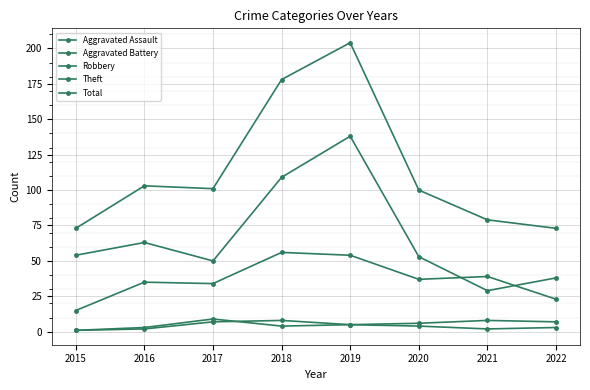

What is the lowest value of the Robbery series?

15